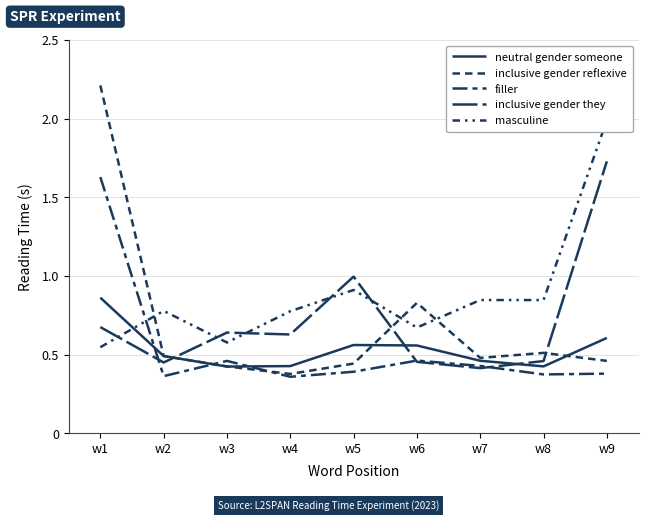

Which series changed the most between w3 and w5?

inclusive gender they